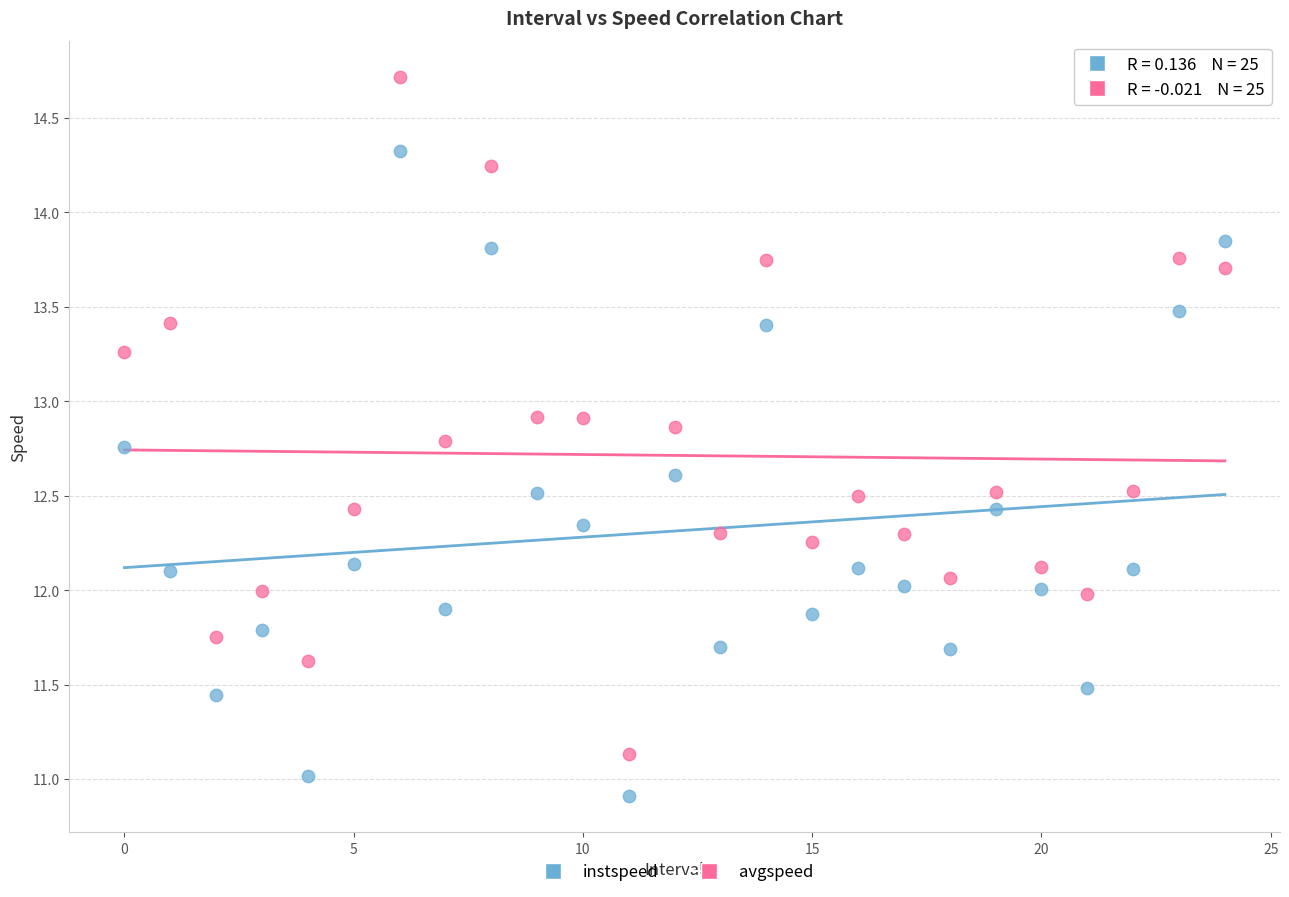

Across all data points, what is the range of Y values (max minus min)?

3.8